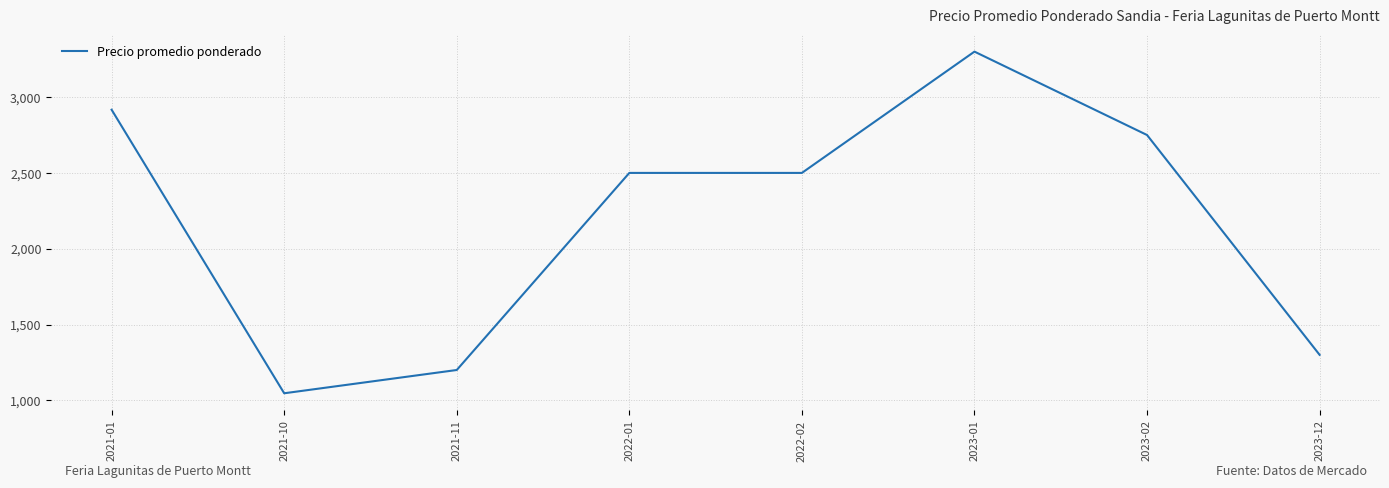

At which category does the data reach its first local valley?

2021-10